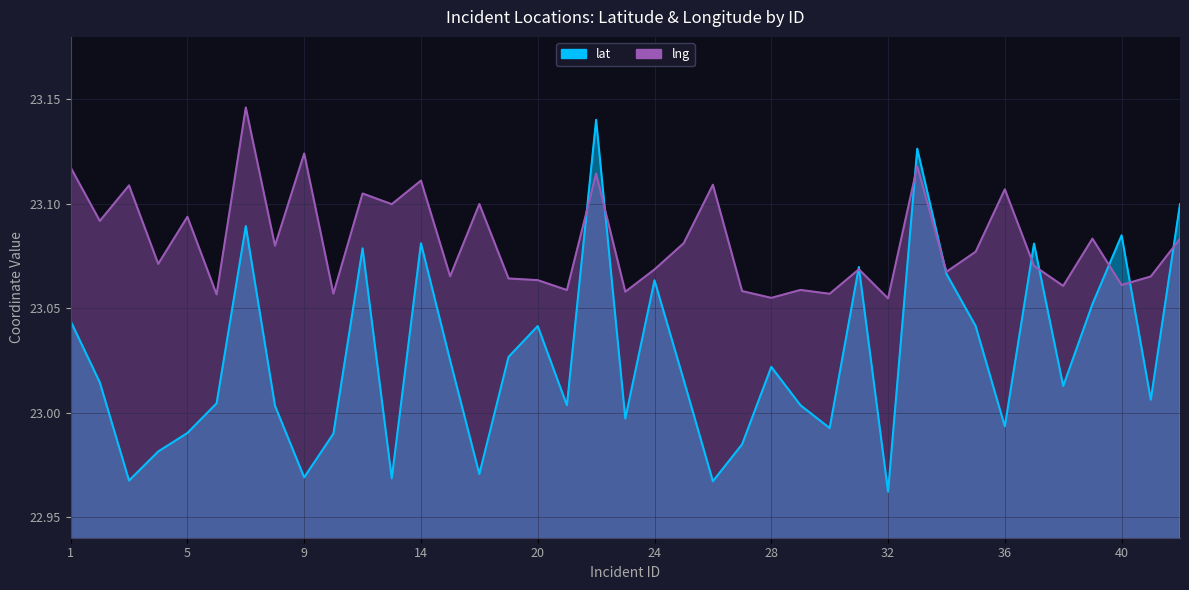

At which category does the chart reach its peak across all series?

7